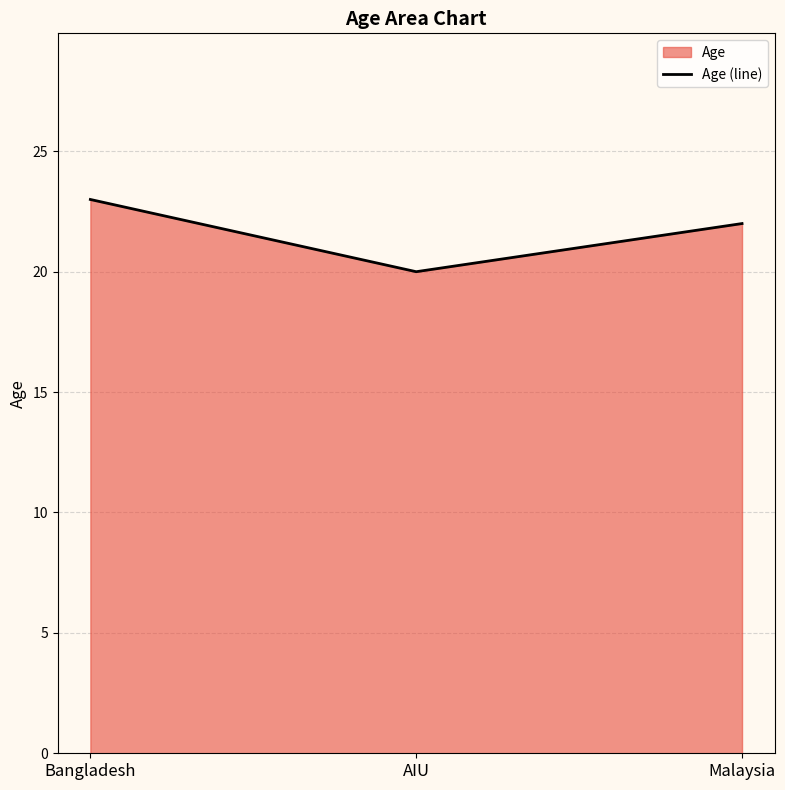

Which category has the highest value across all series?

Bangladesh